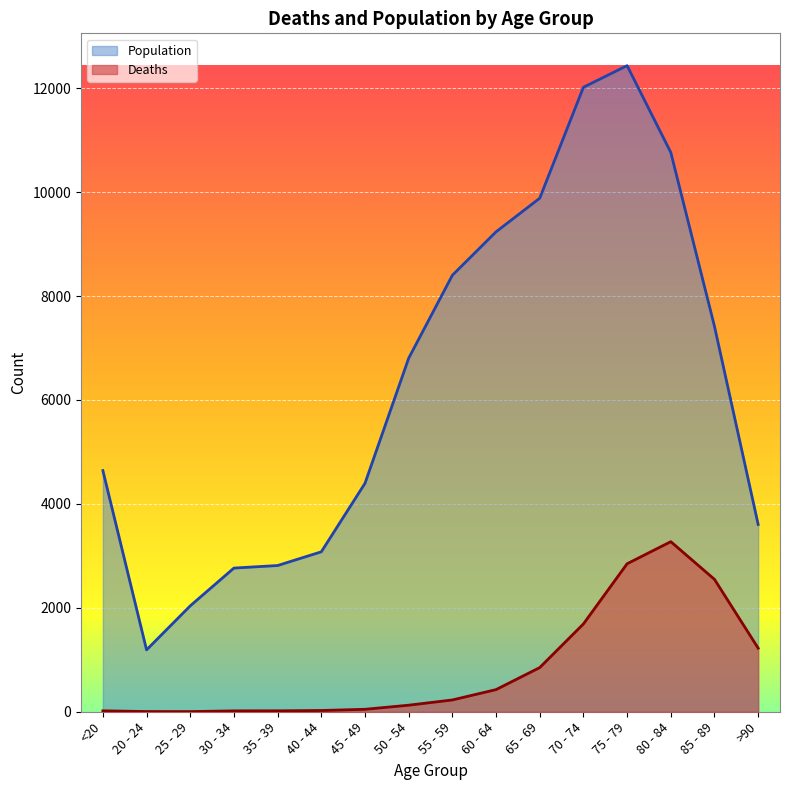

At which category is the sum across all series the highest?

75 - 79